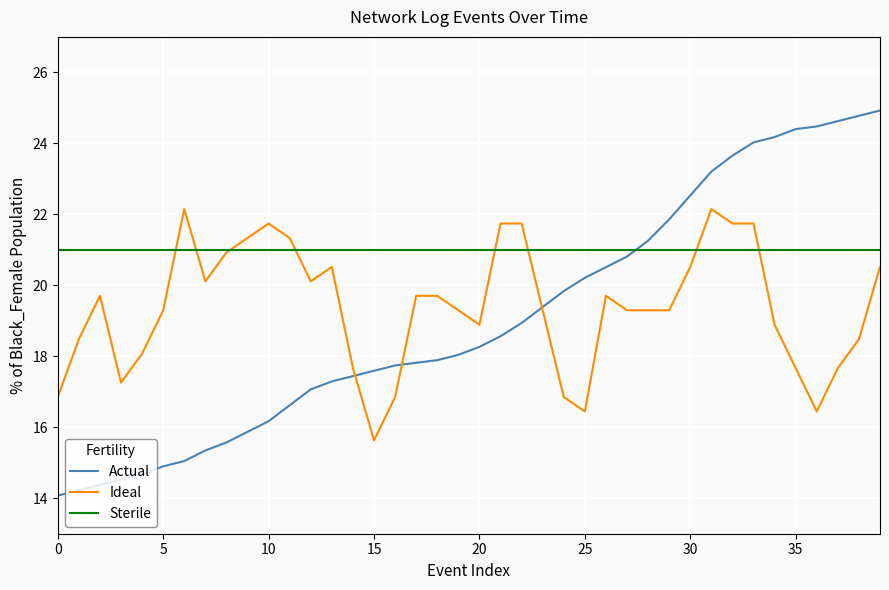

Which series has the largest total across all categories?

Sterile